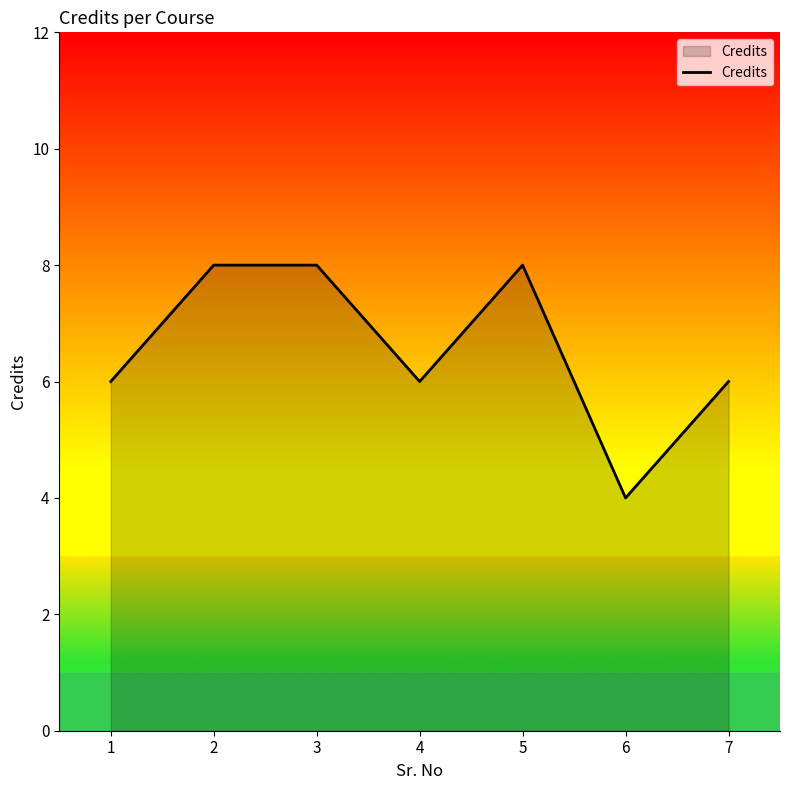

What is the difference between the maximum and second lowest values?

2